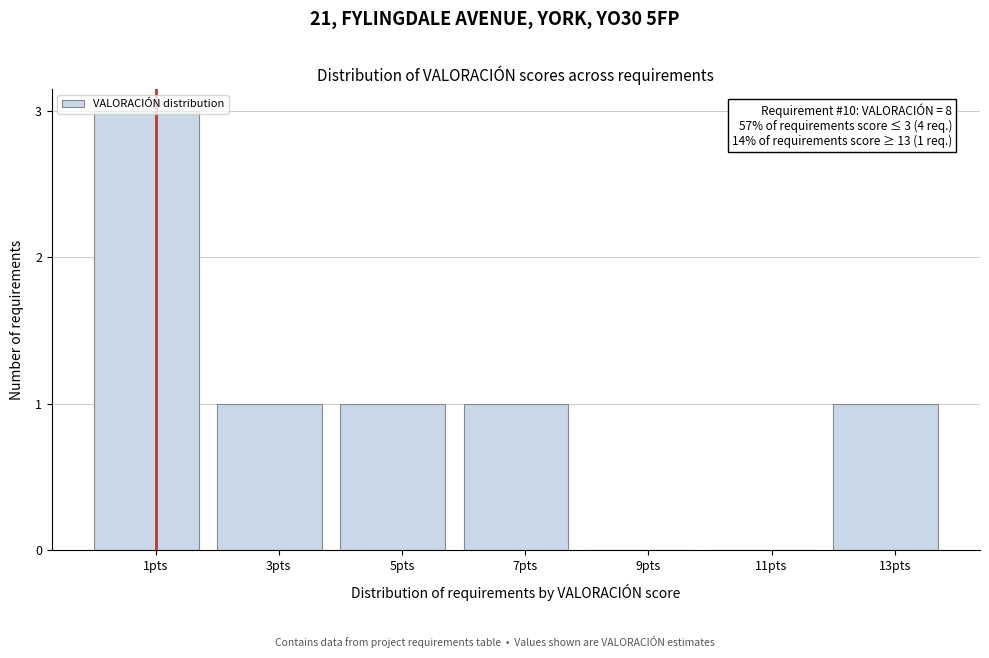

The value at 1pts is 1. True or false?

False